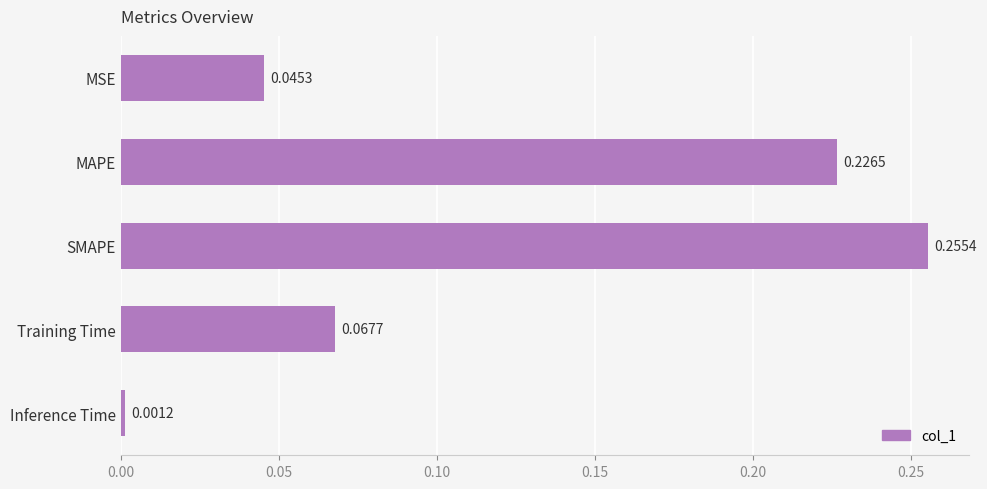

What is the sum of the values at MAPE and SMAPE?

0.5